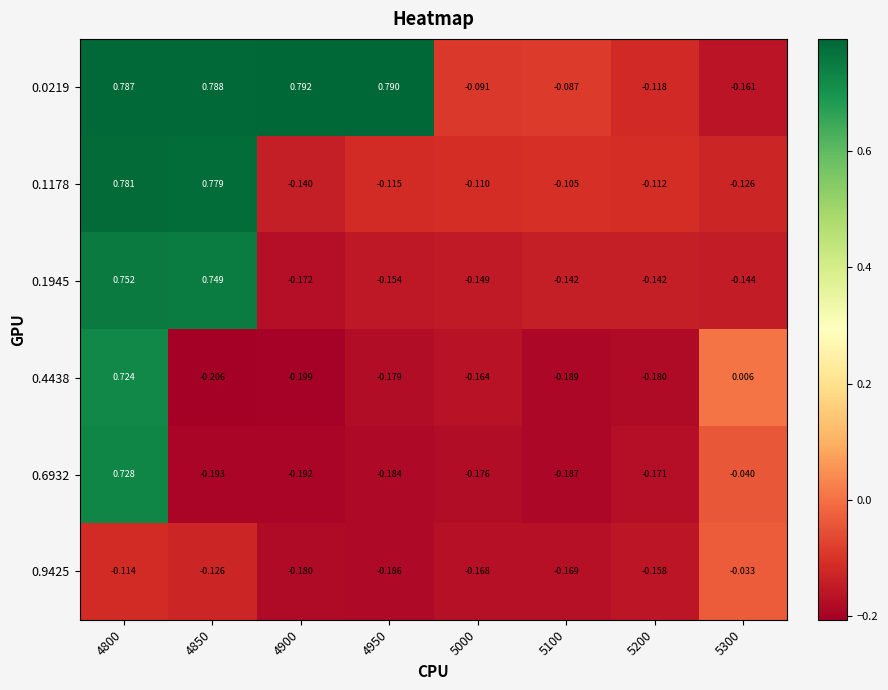

Is the value of 0.0219 at 4900 greater than the value of 0.6932 at 4950?

Yes